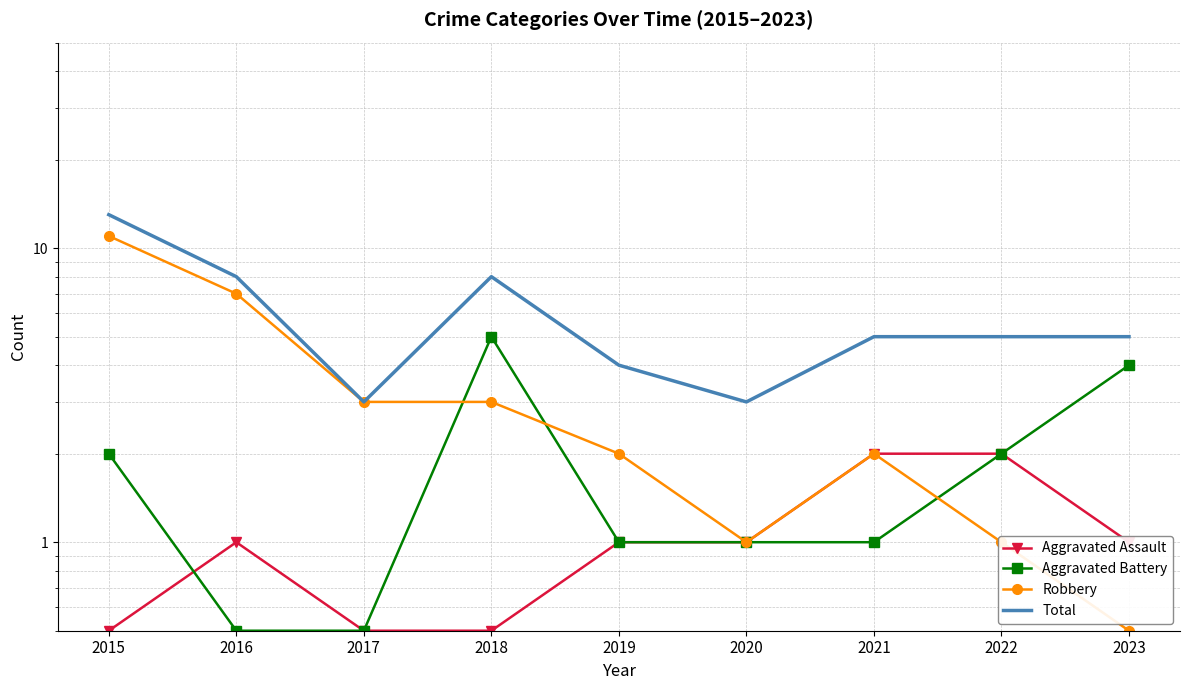

What is the lowest value of the Aggravated Assault series?

0.5